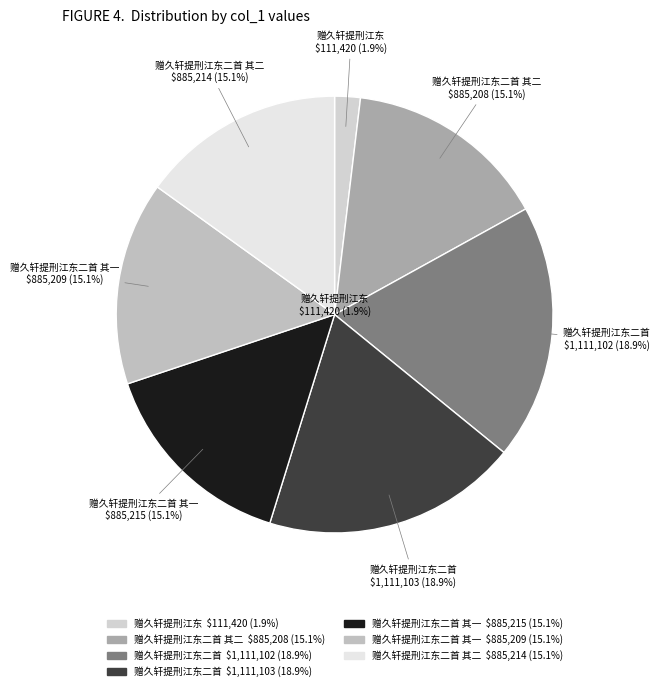

To the nearest percent, what is the combined percentage of 赠久轩提刑江东 and 赠久轩提刑江东二首 其一?

17%